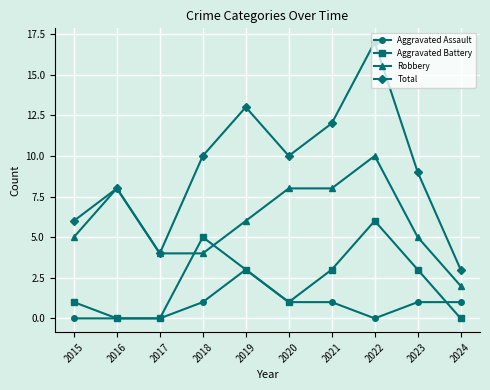

Which series has the largest total across all categories?

Total